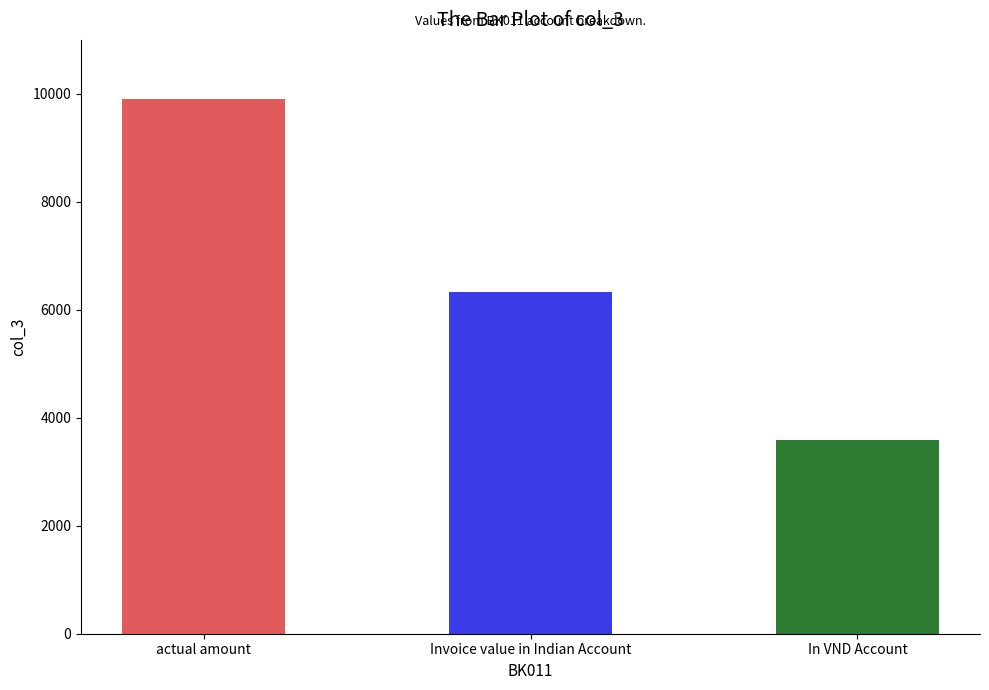

What is the label of the 3rd bar from the left?

In VND Account